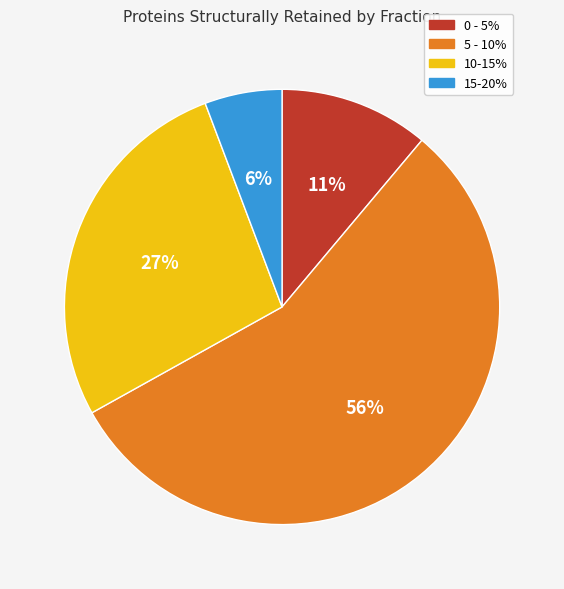

What is the majority slice?

5 - 10%